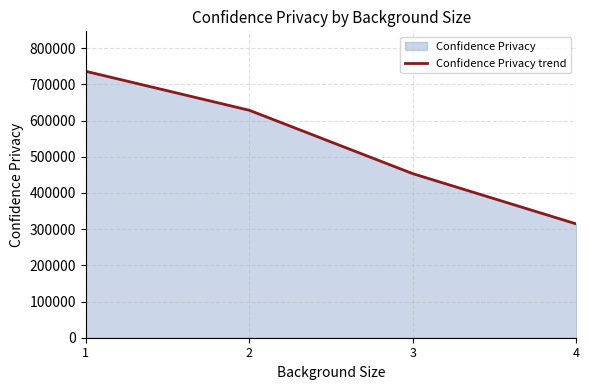

What is the sum of all values?

2131373.6